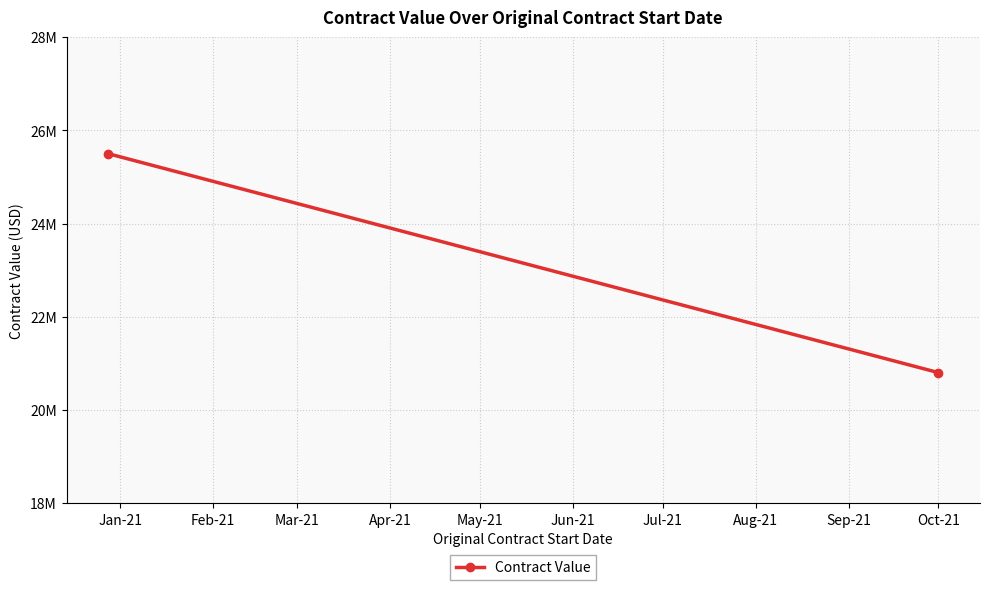

The chart shows a value of 10616514 at Oct-21. True or false?

False